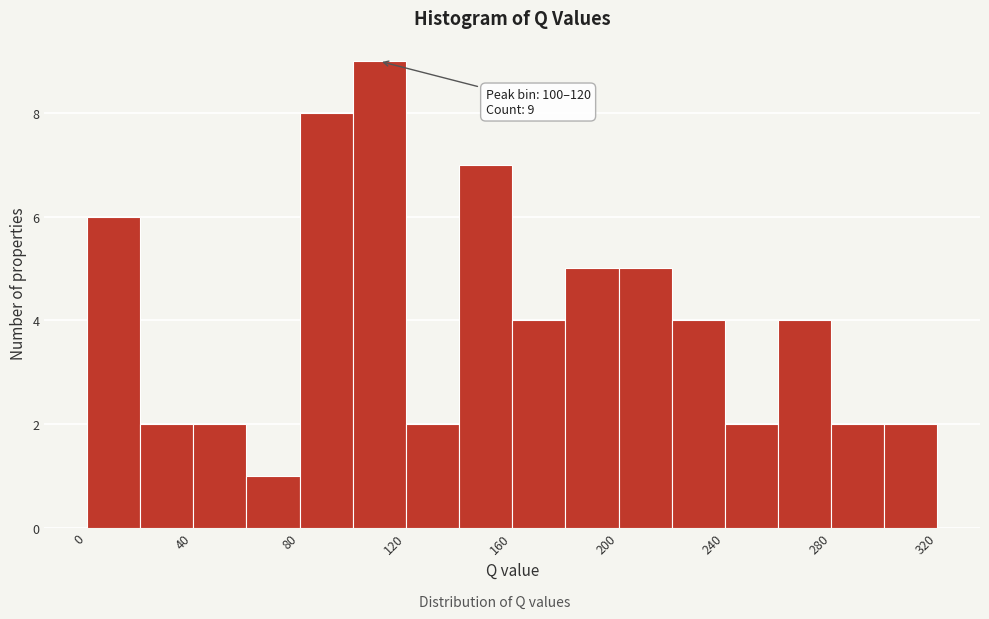

Which range on the x-axis has the tallest bar?

100 to 120